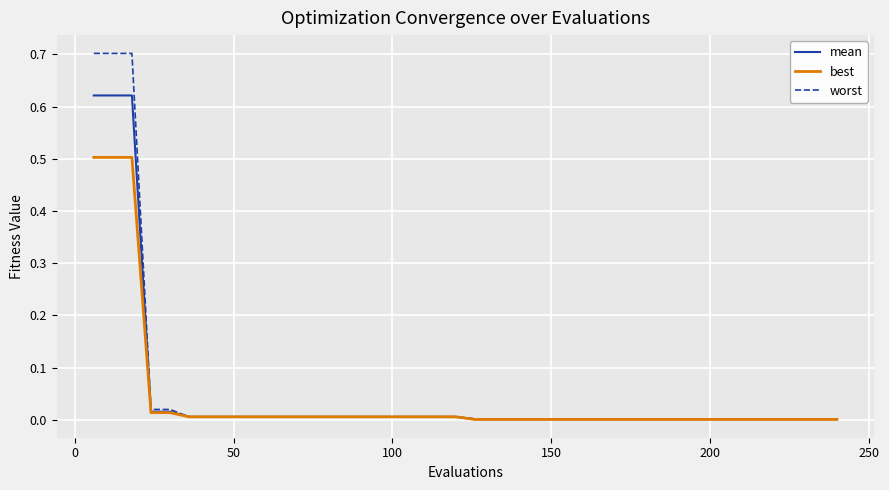

What is the greatest value displayed?

0.7